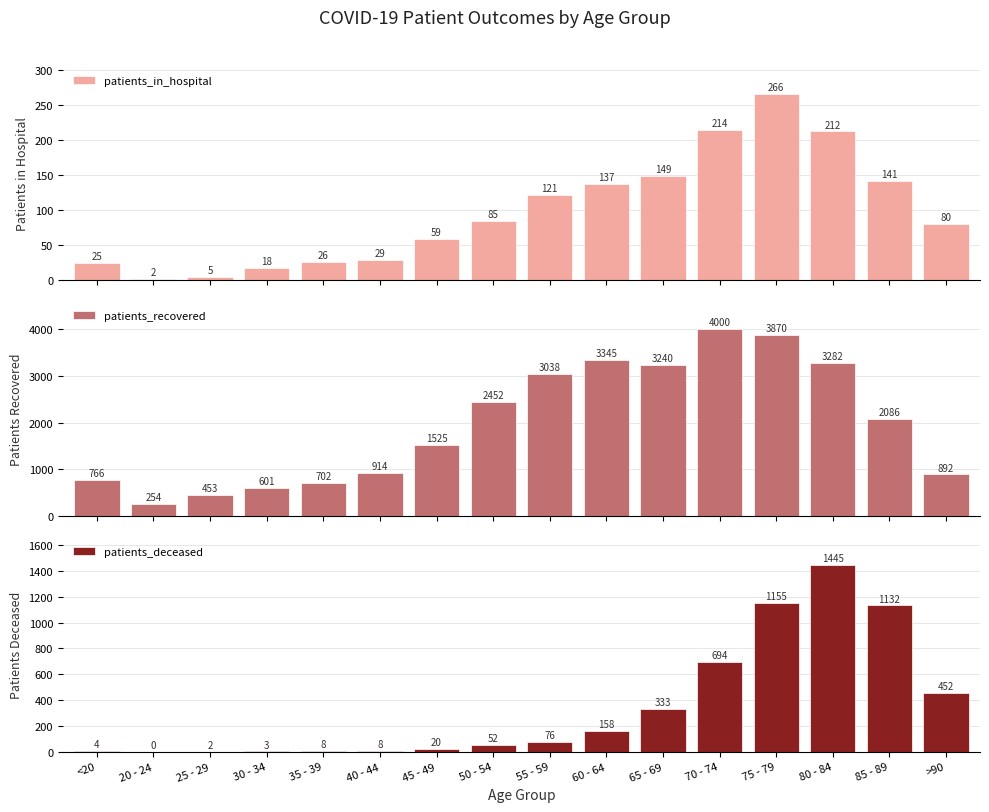

What is the maximum value for patients_deceased?

1445